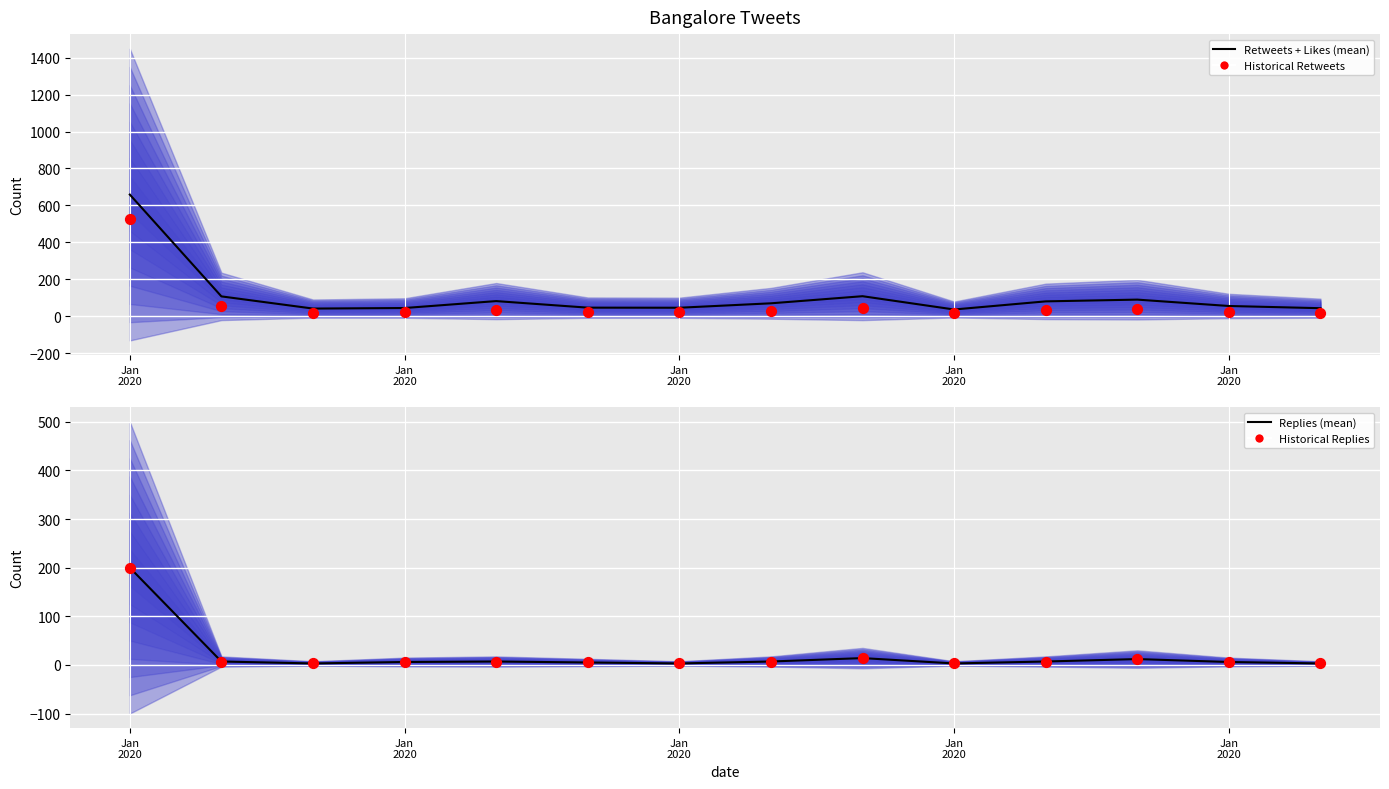

Is the value of Replies (mean) at 8 greater than the value of Retweets + Likes (mean) at Jan
2020?

No